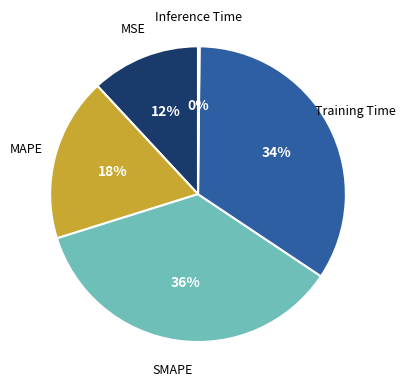

To the nearest percent, what is the average slice percentage?

20%